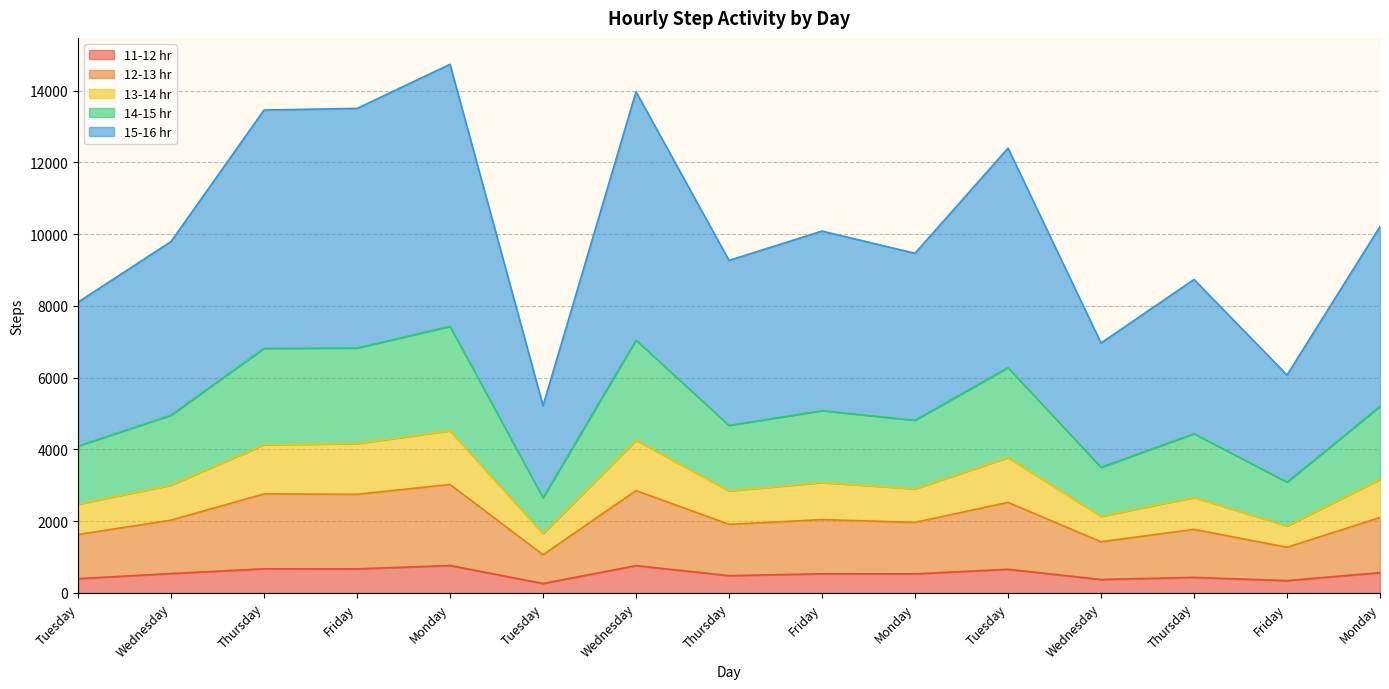

True or false: 14-15 hr and 11-12 hr cross at least once.

False